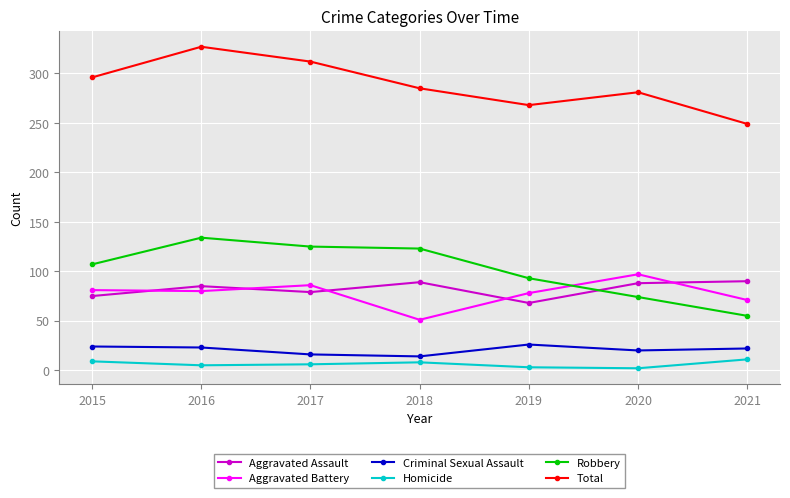

Which category has the highest value across all series?

2016